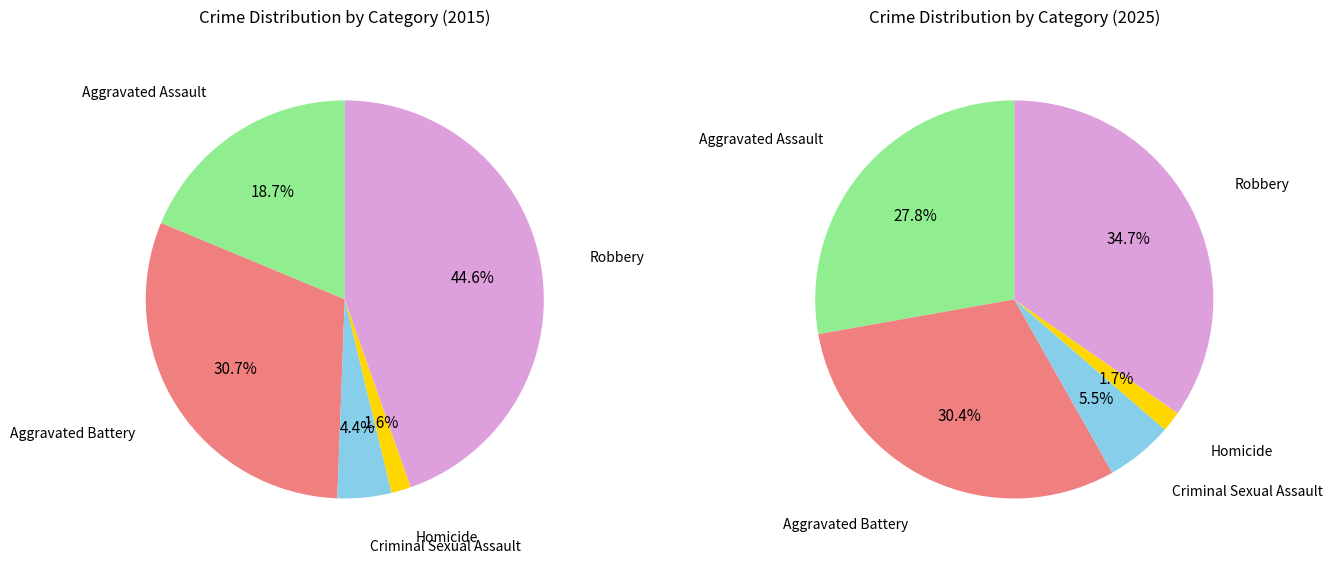

Rank the series at Criminal Sexual Assault from highest to lowest value.

values_2025, values_2015